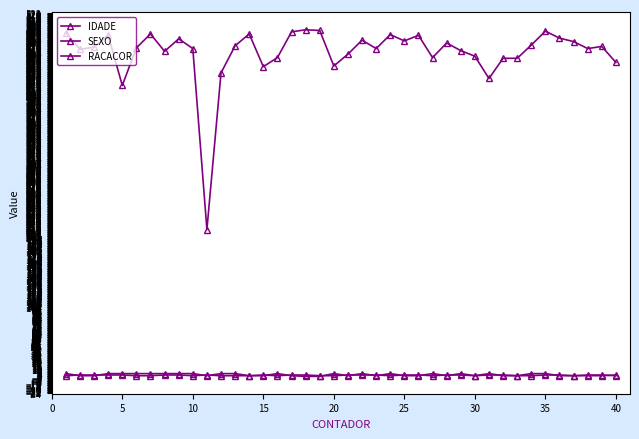

How many categories are shown in the chart?

40